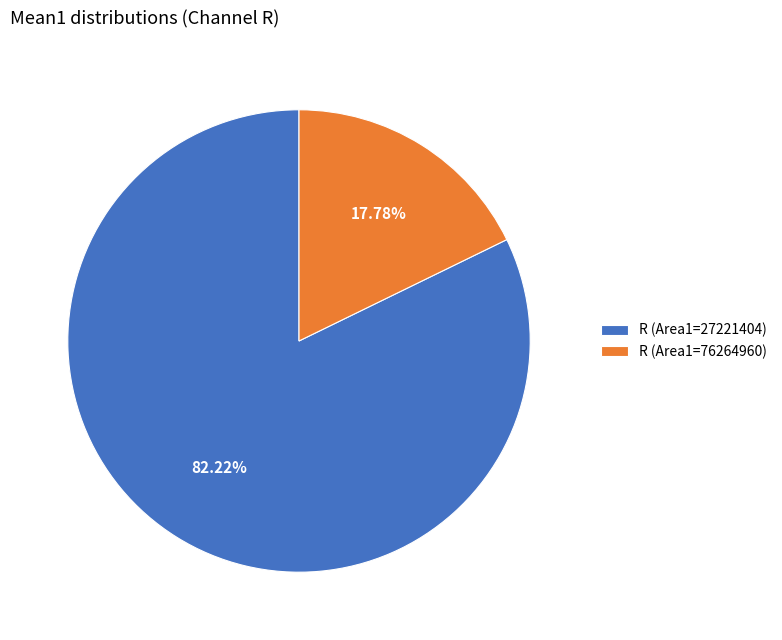

Combined, do R (Area1=76264960) and R (Area1=27221404) account for over 50%?

Yes